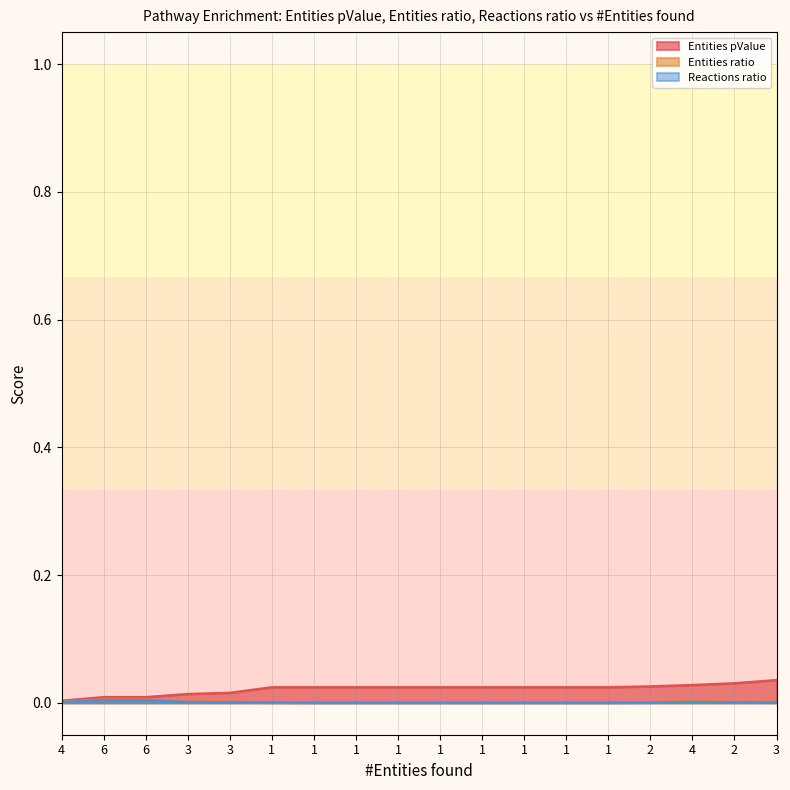

Which series has the largest range (max minus min)?

Entities pValue